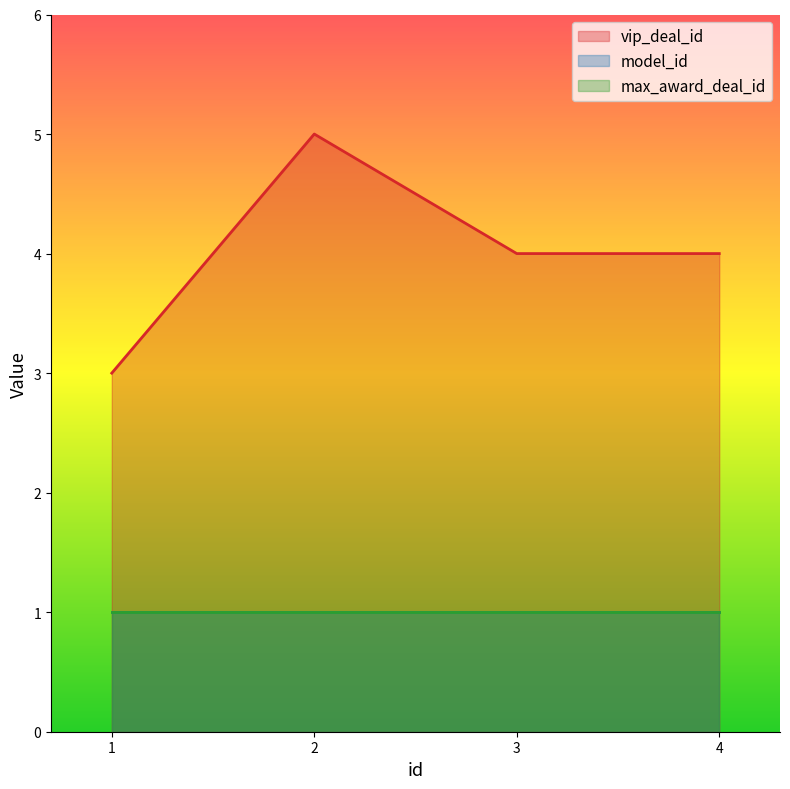

What is the value of the max_award_deal_id point at the 3rd from the left?

1